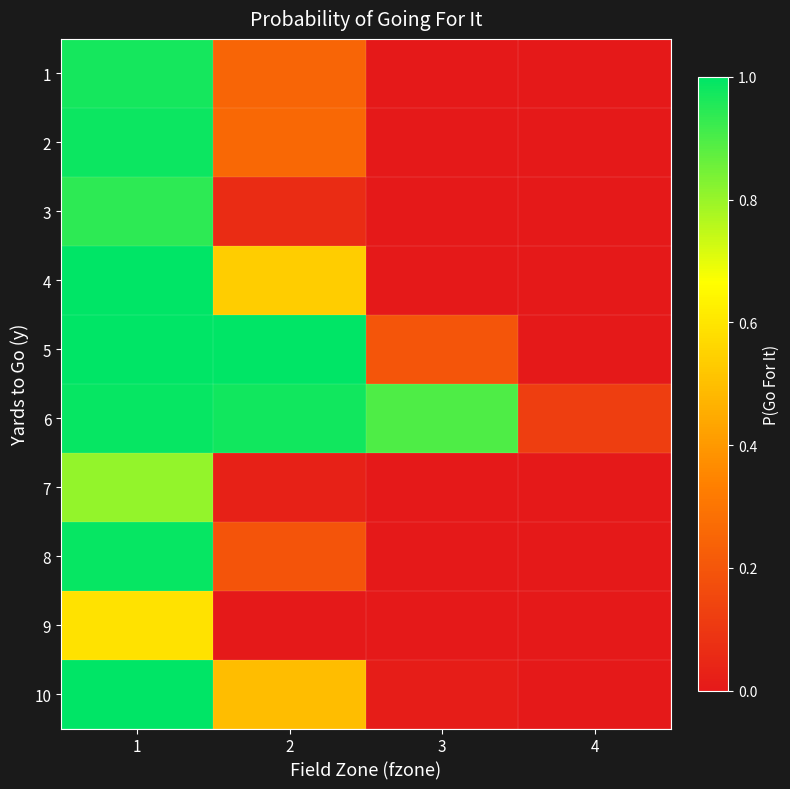

Reading left to right, what are all the values shown in this chart?

1: 1=1.0	2=0.2	3=0.0	4=0.0
2: 1=1.0	2=0.3	3=0.0	4=0.0
3: 1=0.9	2=0.1	3=0.0	4=0.0
4: 1=1.0	2=0.5	3=0.0	4=0.0
5: 1=1.0	2=1.0	3=0.2	4=0.0
6: 1=1.0	2=1.0	3=0.9	4=0.1
7: 1=0.8	2=0.0	3=0.0	4=0.0
8: 1=1.0	2=0.2	3=0.0	4=0.0
9: 1=0.6	2=0.0	3=0.0	4=0.0
10: 1=1.0	2=0.5	3=0.0	4=0.0